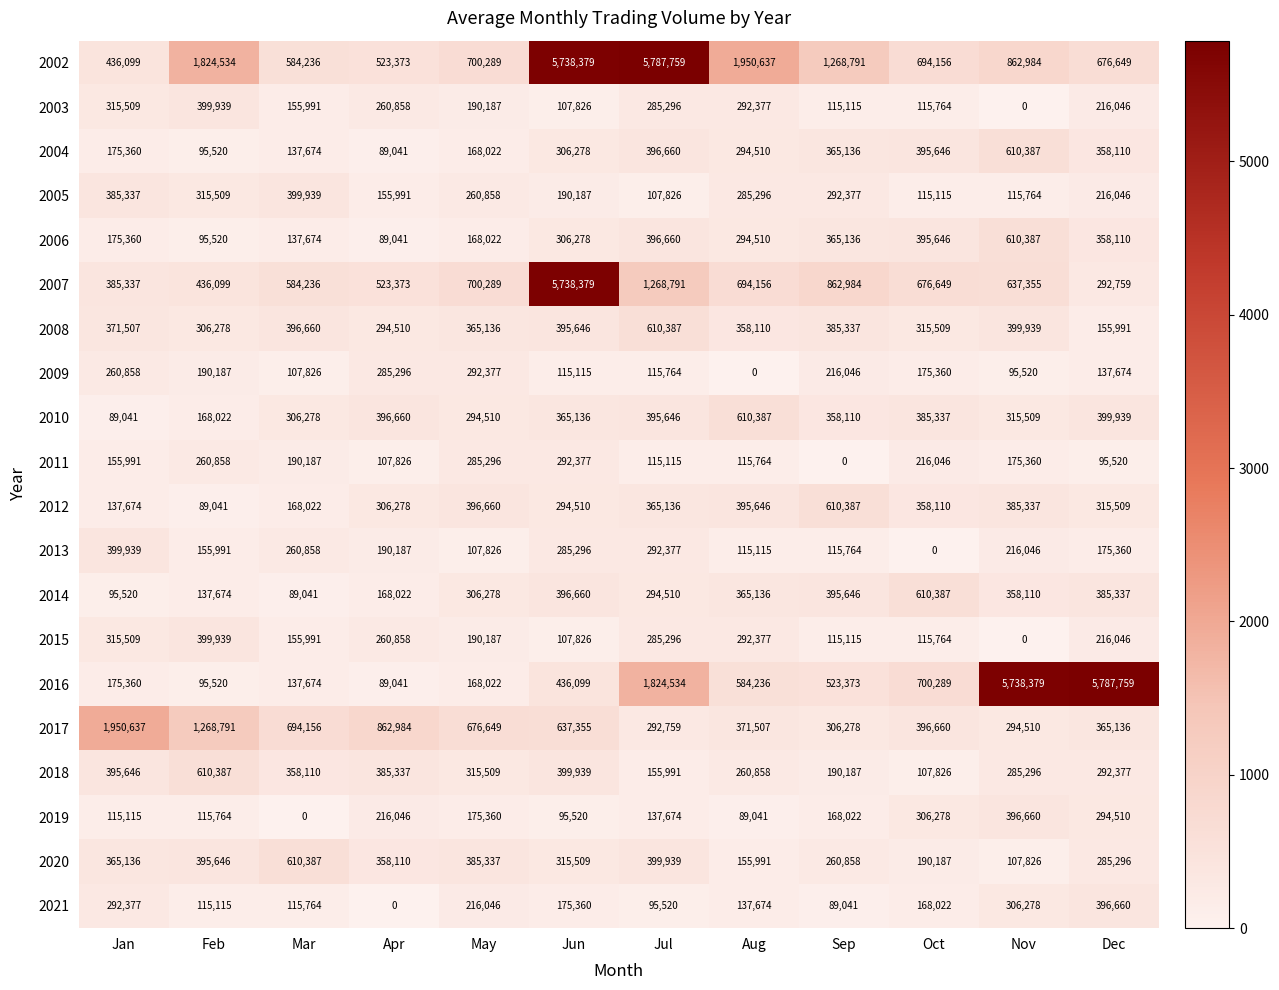

Is it true that 2007 equals 209856 at Feb?

False